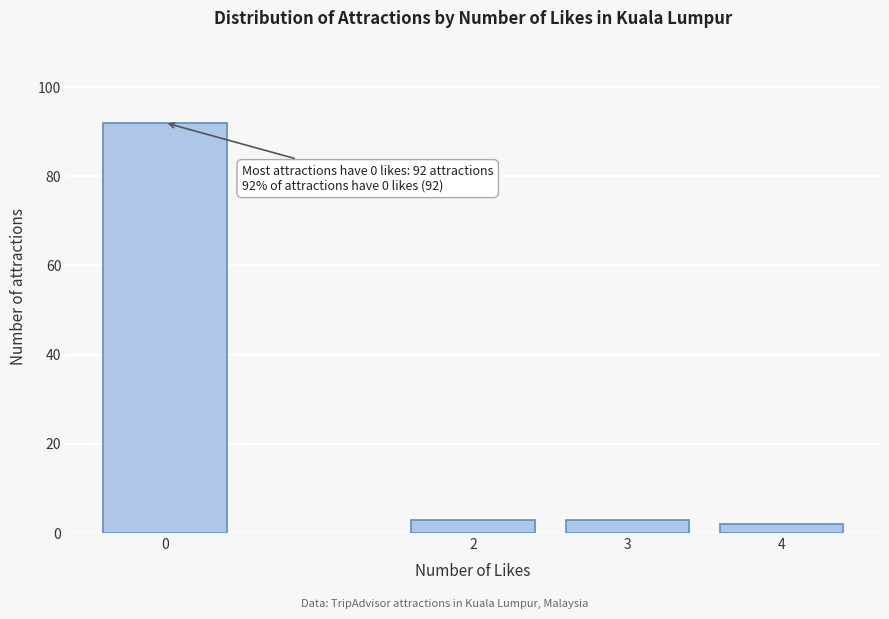

Reading right to left, transcribe all the data shown in this chart.

2	3	3	92